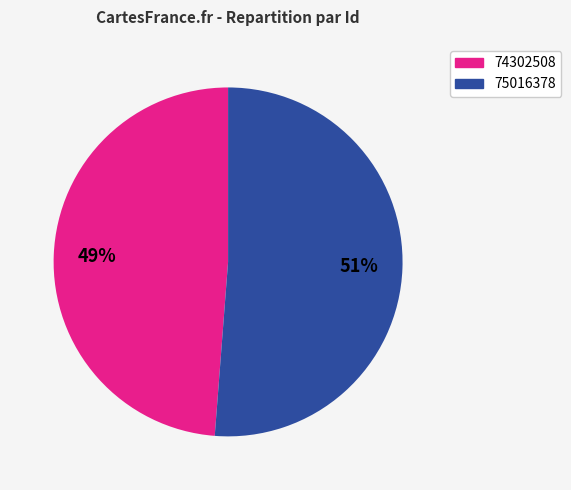

Rank the categories by value from highest to lowest.

75016378, 74302508